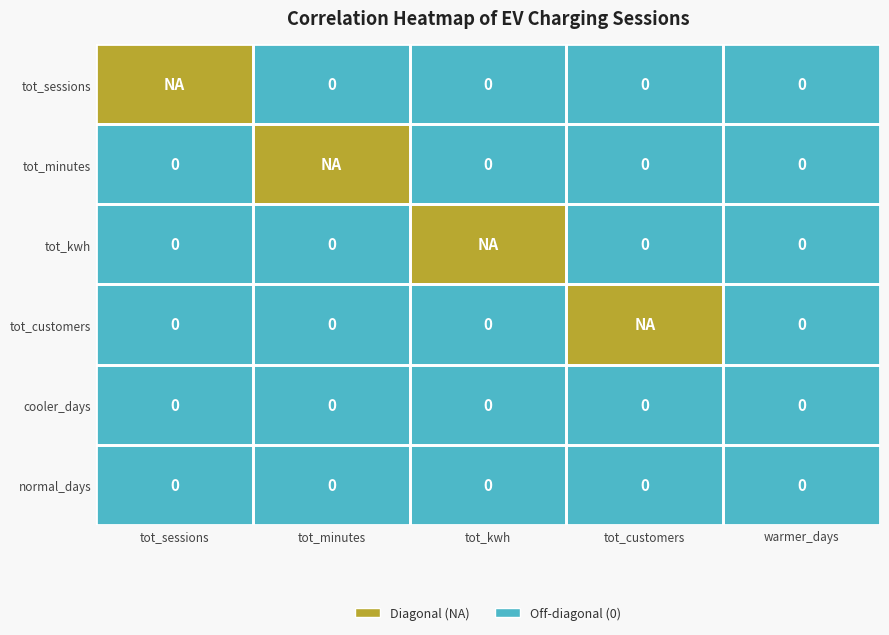

The cooler_days series shows 0 at tot_kwh. True or false?

True